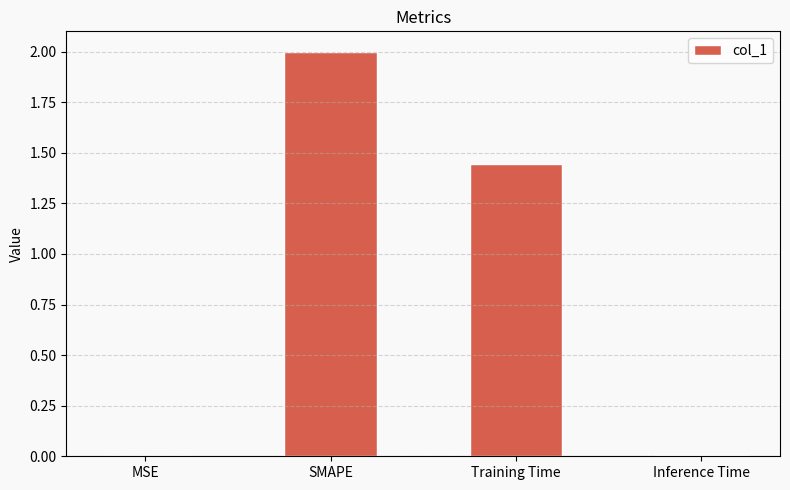

What is the greatest value displayed?

2.0